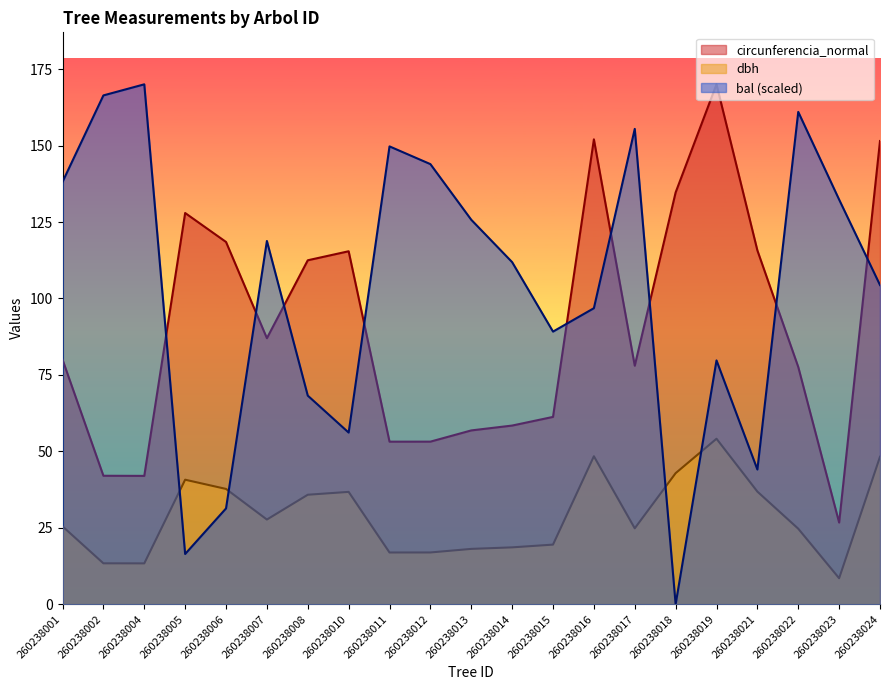

What are all the series names shown in the legend?

circunferencia_normal, dbh, bal (scaled)